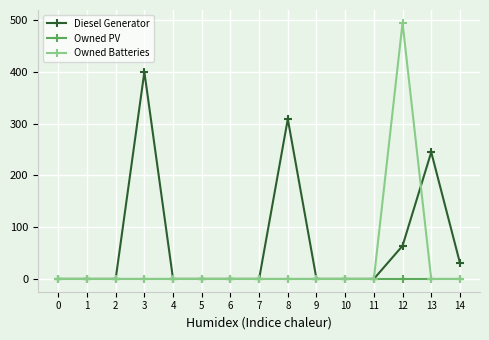

True or false: Diesel Generator has more than 2 points higher than both neighbors.

True